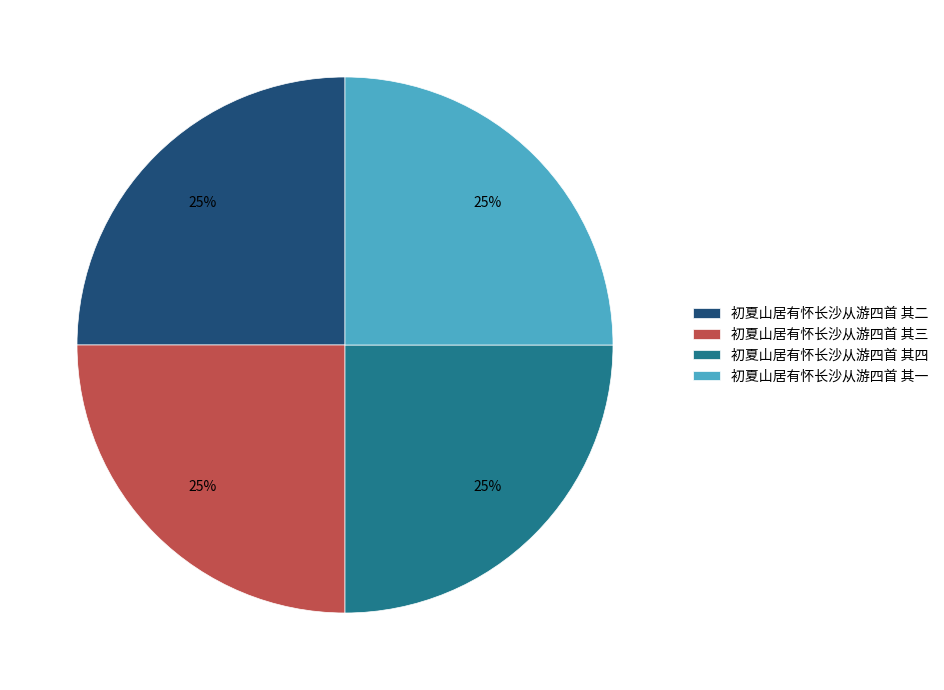

To the nearest percent, what percentage of the pie is 初夏山居有怀长沙从游四首 其三?

25%